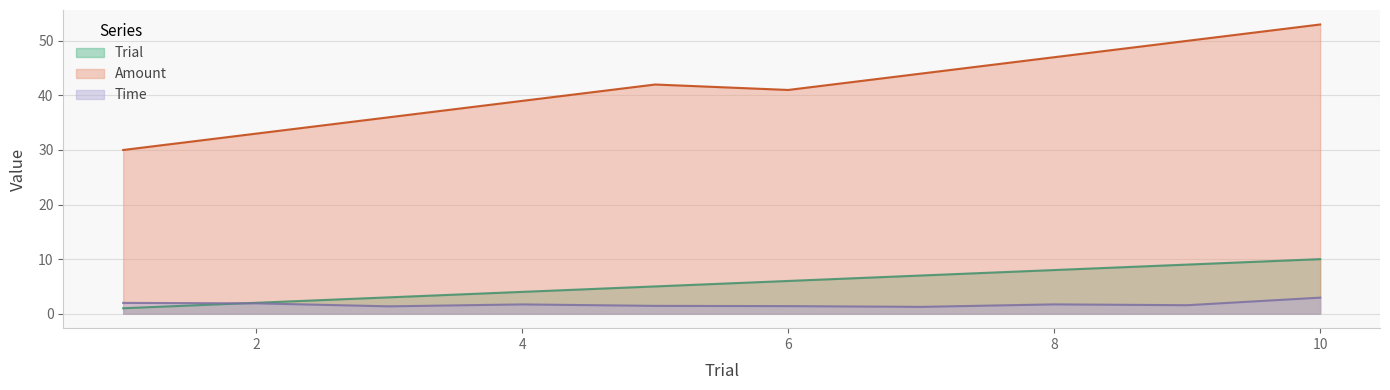

Between 10 and 7, which is larger?

10